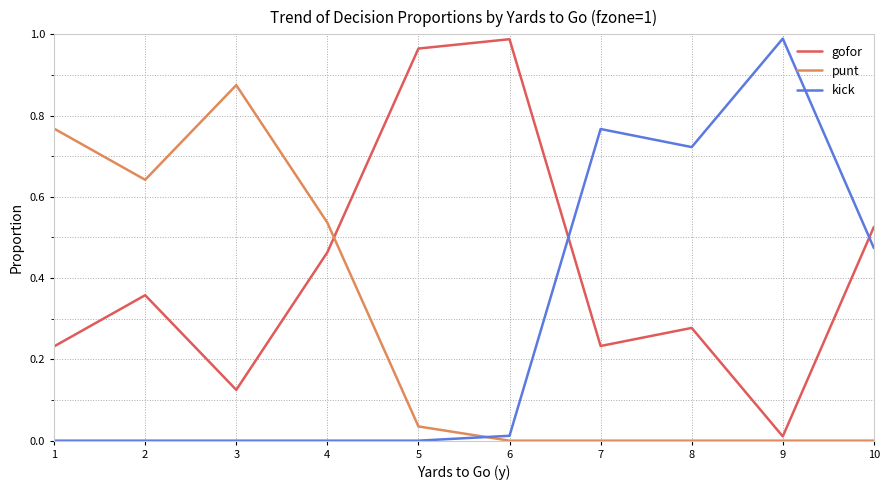

What is the sum of all gofor values?

4.2